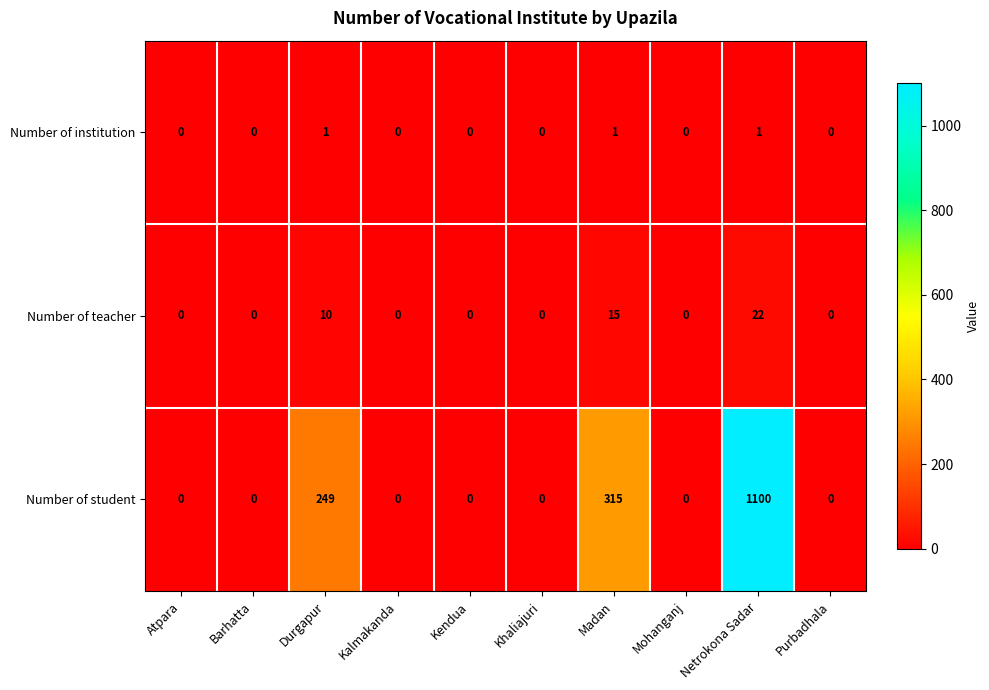

What is the difference between the second highest and second lowest values in the Number of teacher series?

15